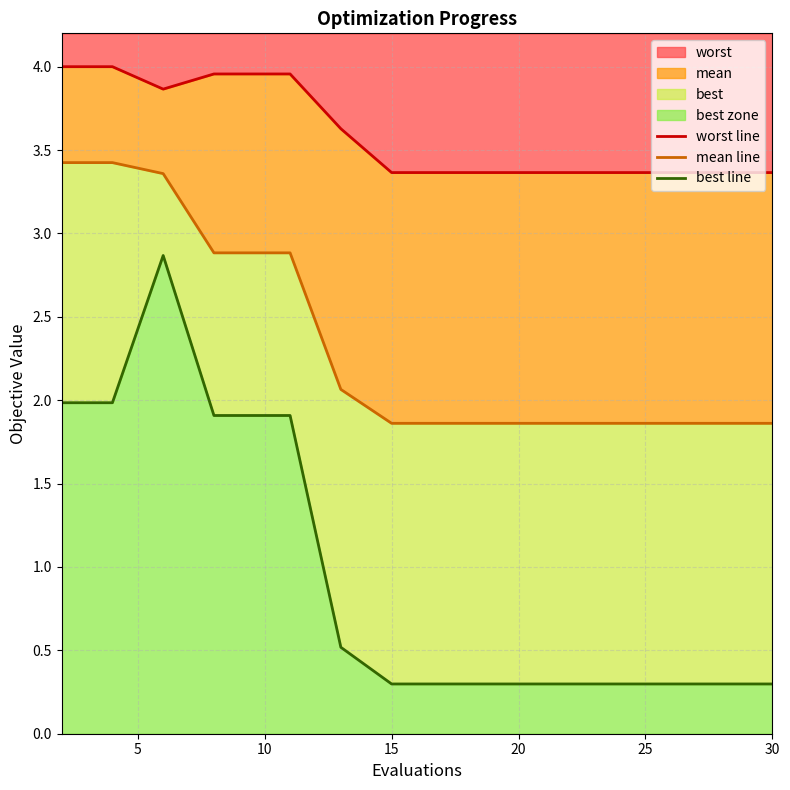

Which series has the largest total across all categories?

worst line